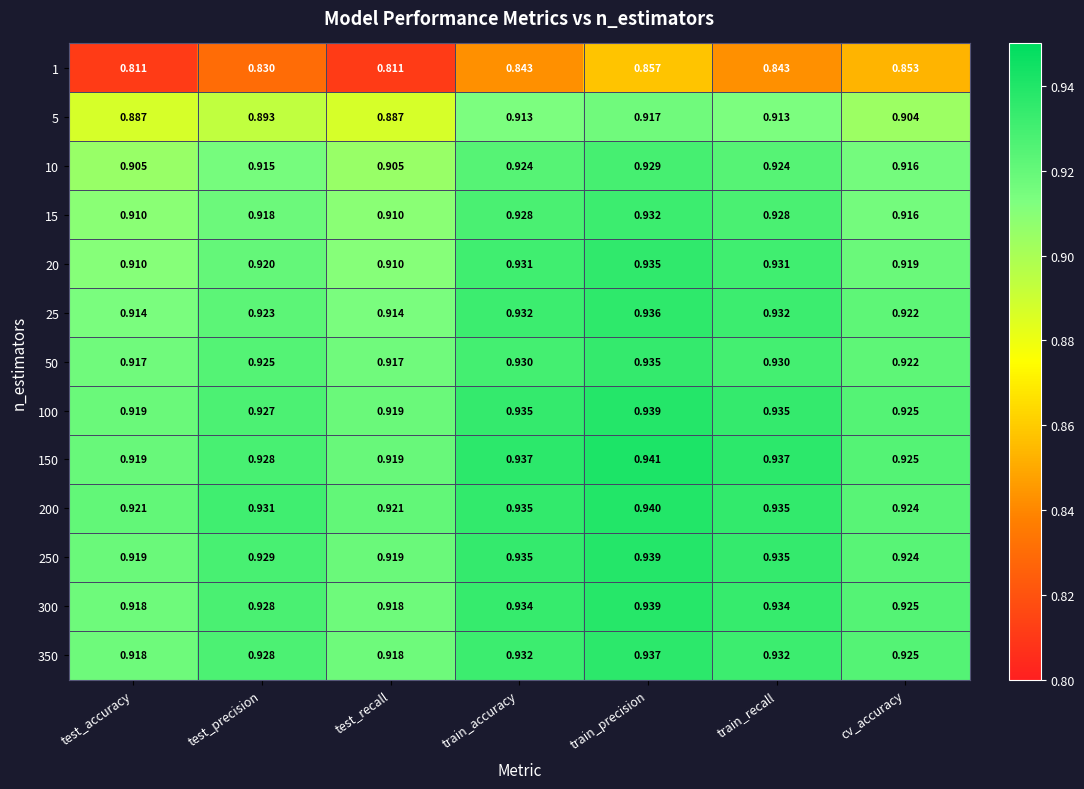

Is the value of 50 at train_precision greater than the value of 5 at train_accuracy?

Yes